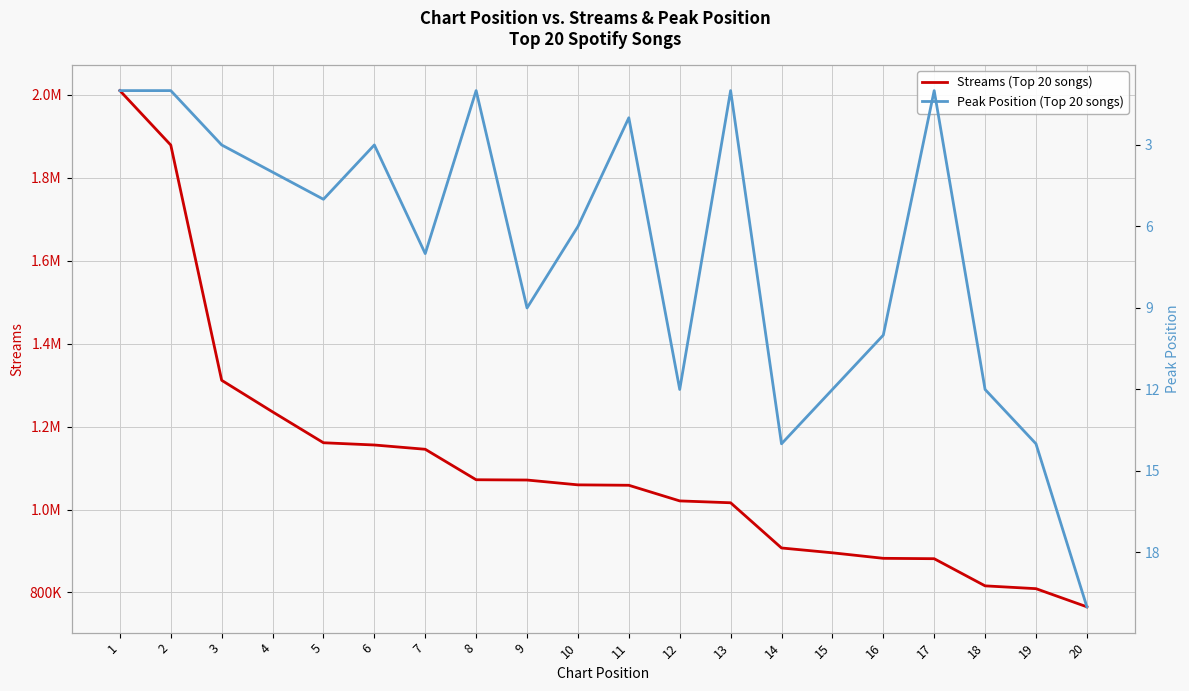

Which series has the widest spread of values?

Streams (Top 20 songs)